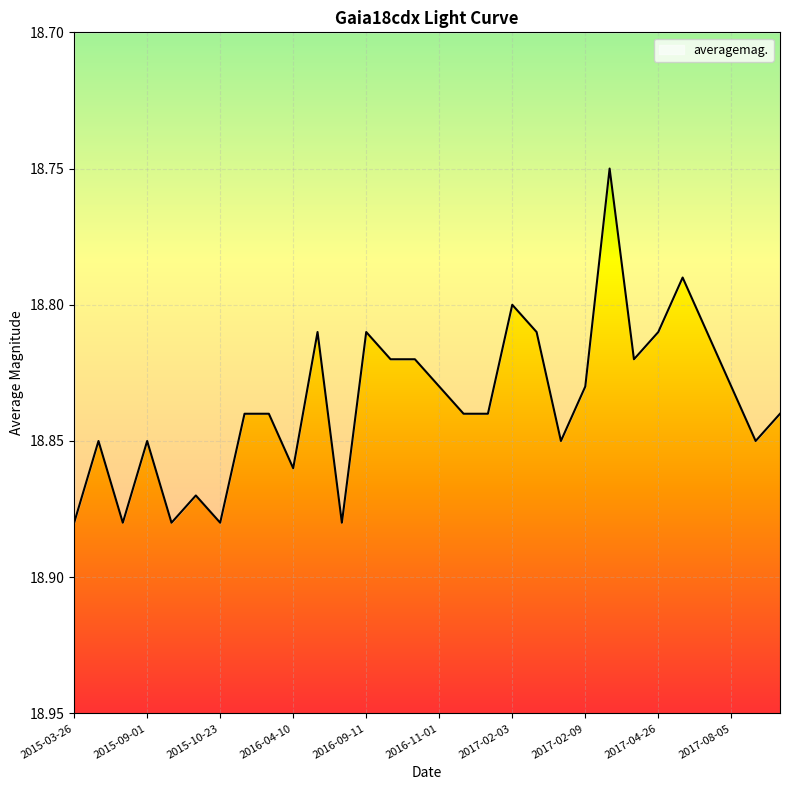

The value at 2015-03-26 is 10.2. True or false?

False